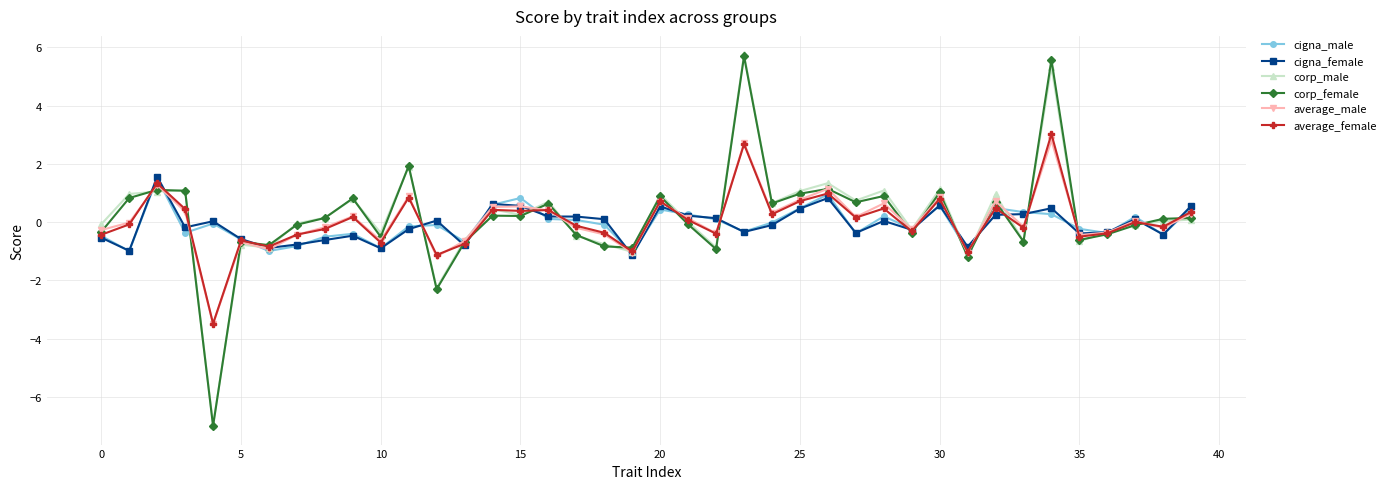

What are all the series names shown in the legend?

cigna_male, cigna_female, corp_male, corp_female, average_male, average_female